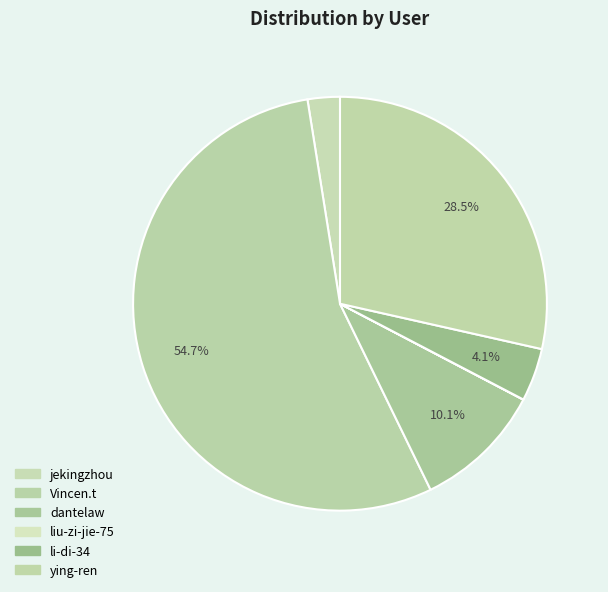

Which slice is the largest?

Vincen.t